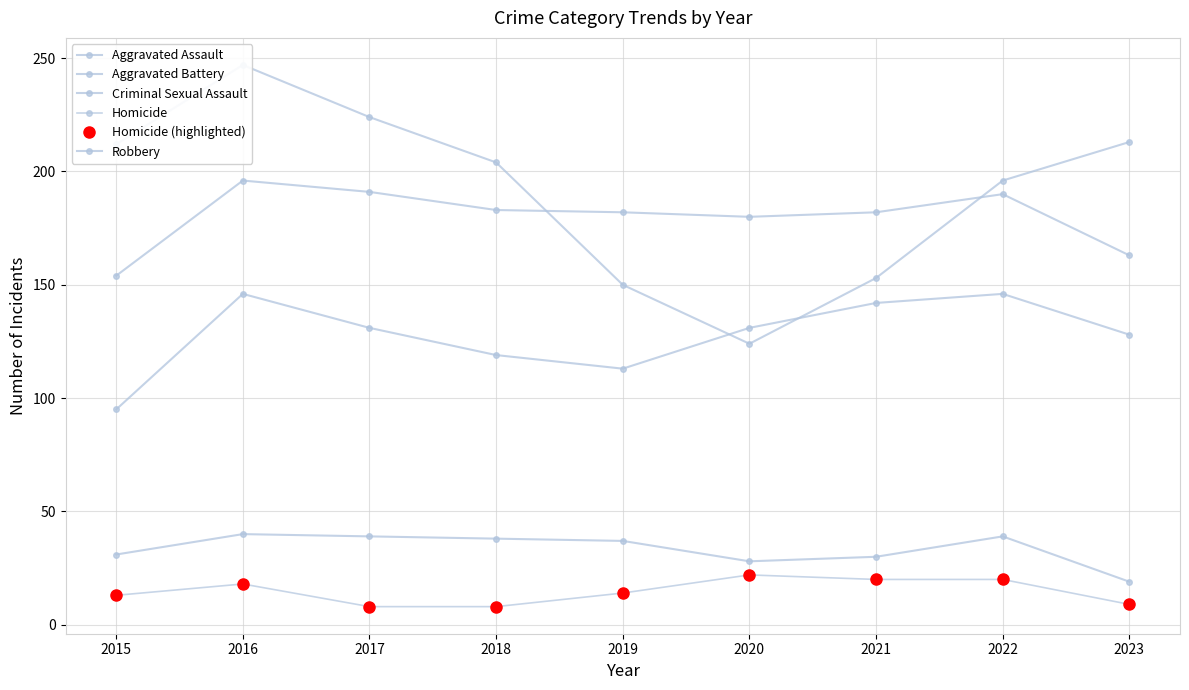

At which category is the sum across all series the highest?

2016